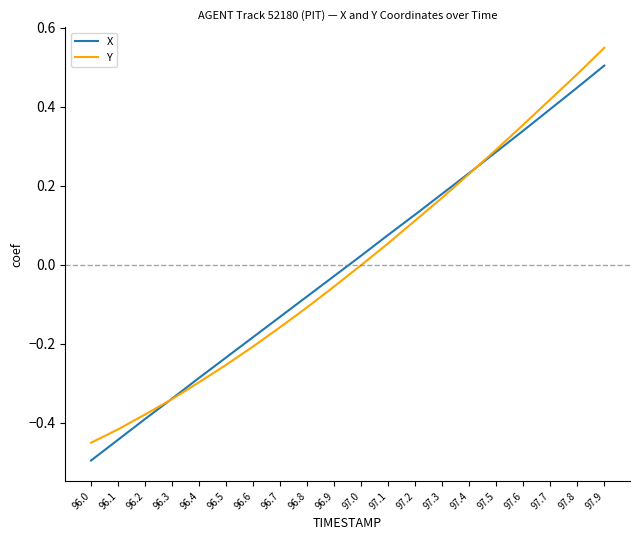

What are all the series names shown in the legend?

X, Y